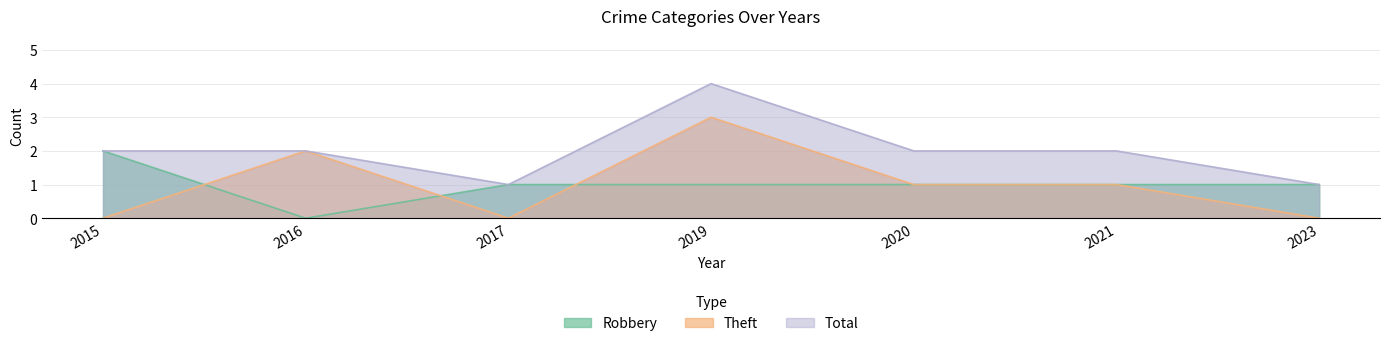

Is the value of Robbery at 2021 greater than the value of Theft at 2017?

Yes